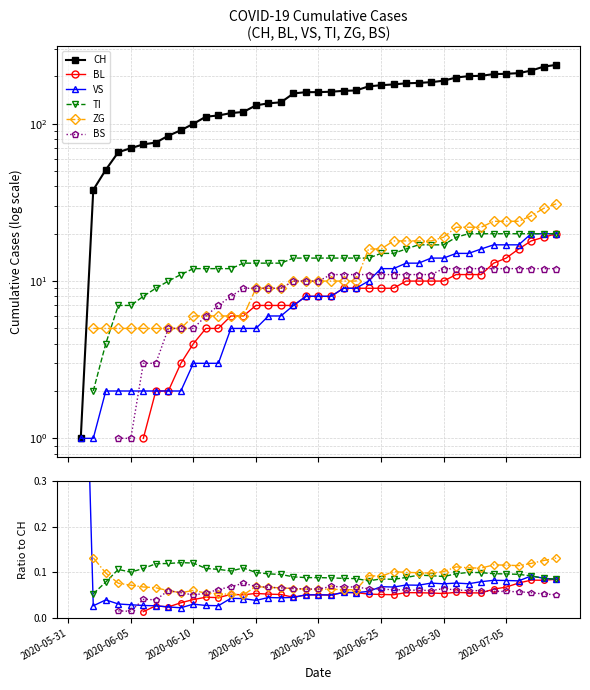

True or false: CH has a value of 178.0 at 26.

True